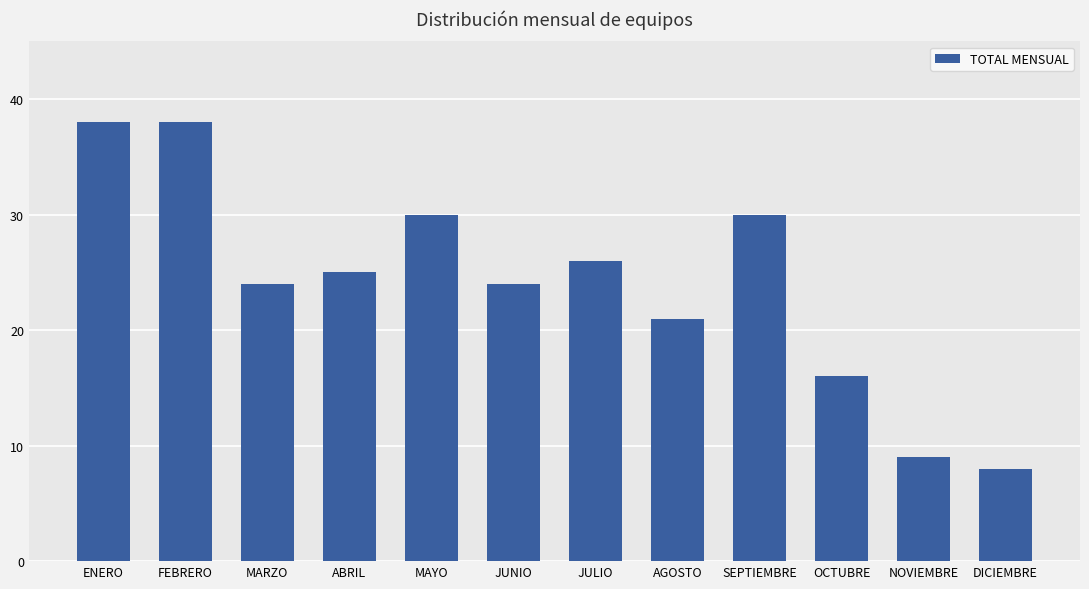

True or false: the data shows 30 at SEPTIEMBRE.

True